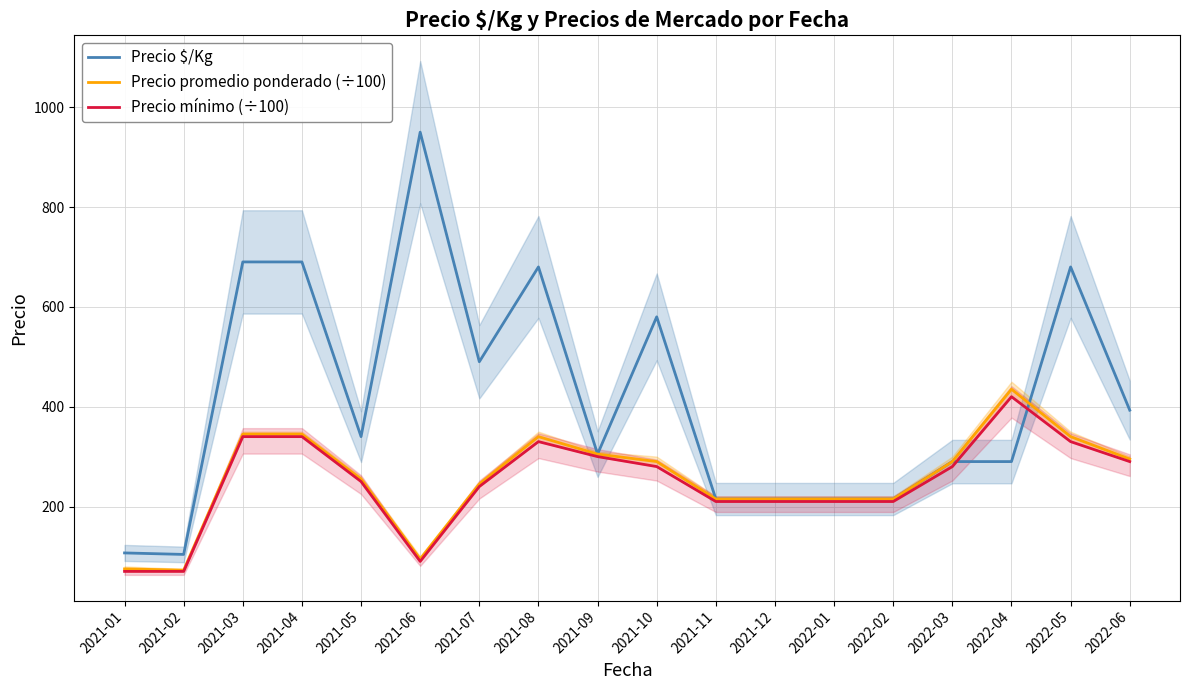

What is the label of the 7th point from the right?

2021-12